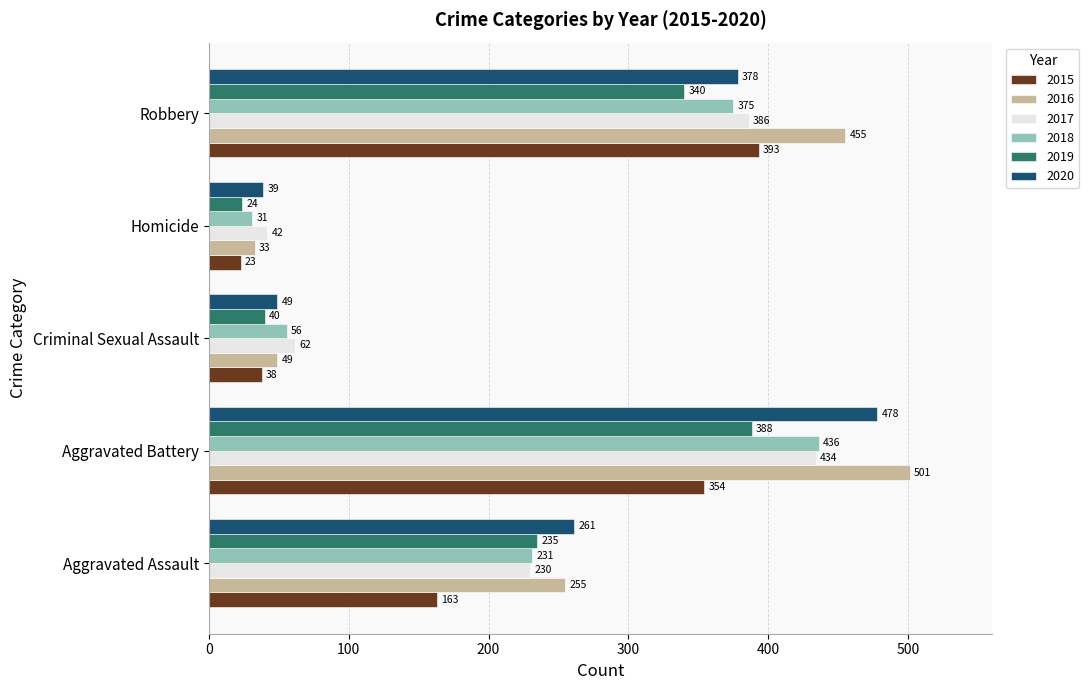

What is the total value across all series at Aggravated Battery?

2591